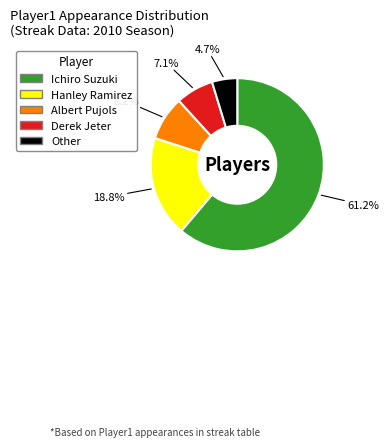

To the nearest percent, what is the average slice percentage?

20%